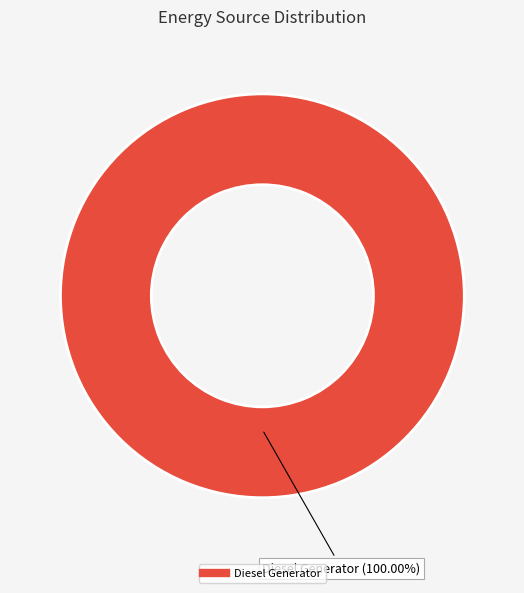

Is there a majority slice in this chart?

Yes